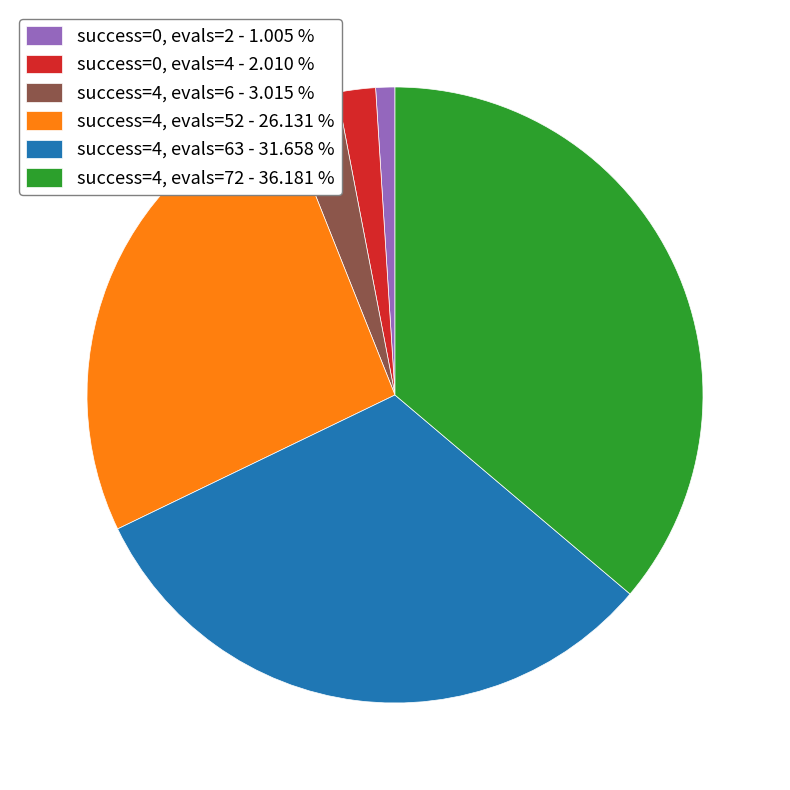

Is there a majority slice in this chart?

No